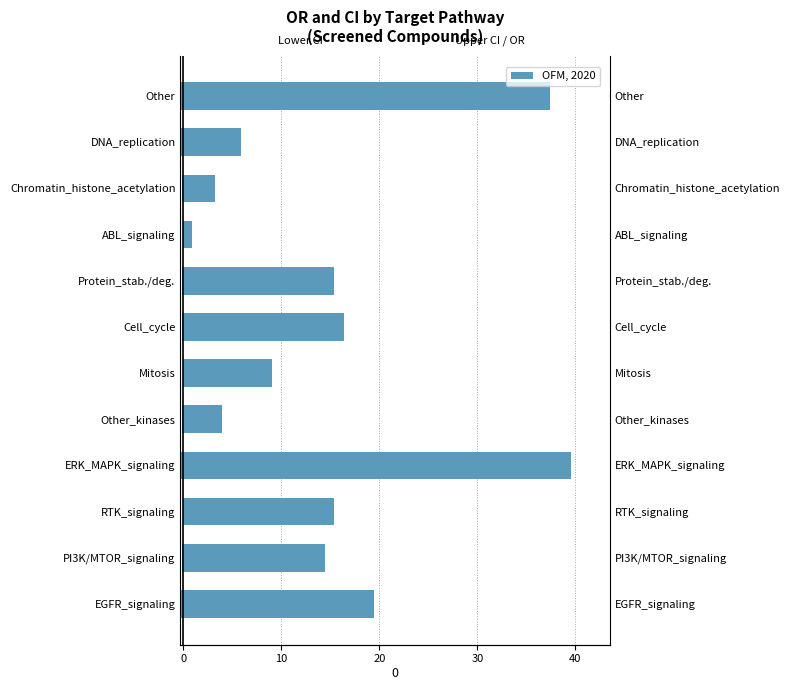

Reading right to left, transcribe all the data shown in this chart.

Lower CI (−): -0.3	-0.2	-0.1	-0.1	-0.1	-0.1	-0.1	-0.1	-0.3	-0.1	-0.1	-0.2
OR / Upper CI: 37.4	5.9	3.2	0.9	15.3	16.4	9.0	3.9	39.5	15.4	14.5	19.4